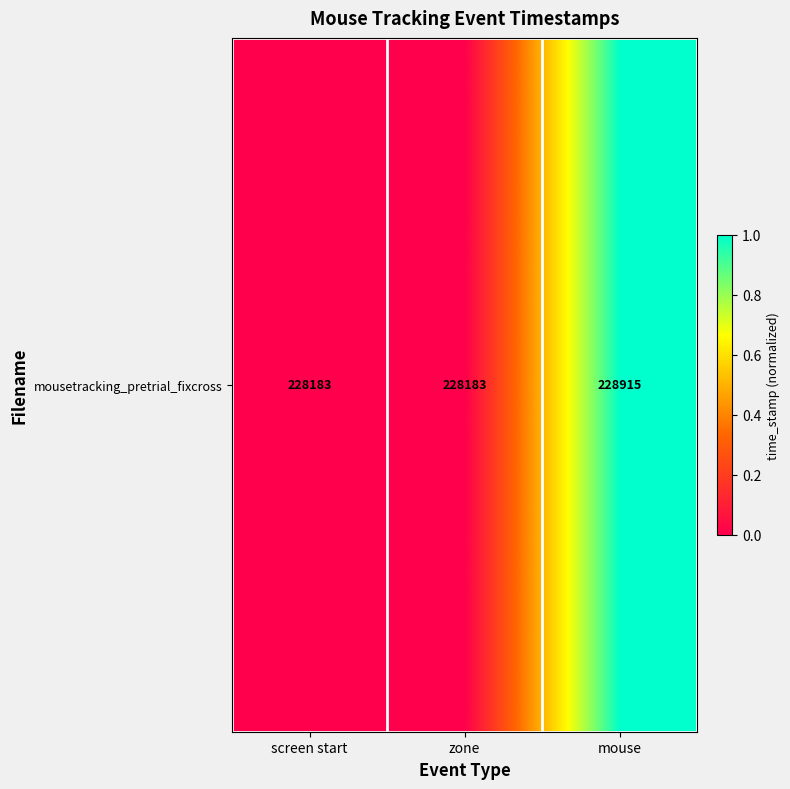

Rank the categories by value from highest to lowest.

mouse, screen start, zone